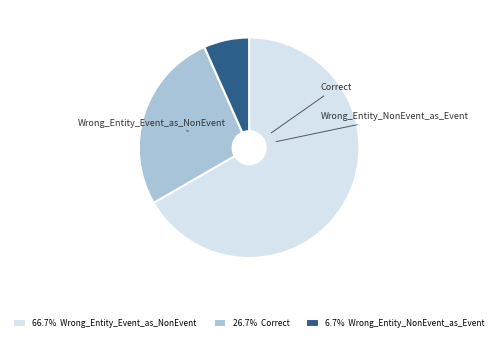

Which slice is the smallest?

Wrong_Entity_NonEvent_as_Event